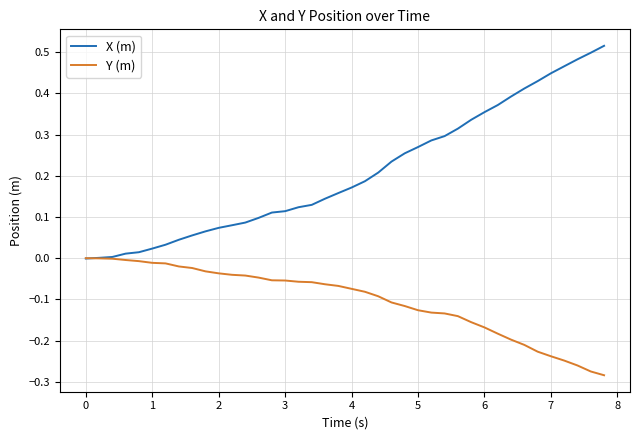

Which series has the widest spread of values?

X (m)